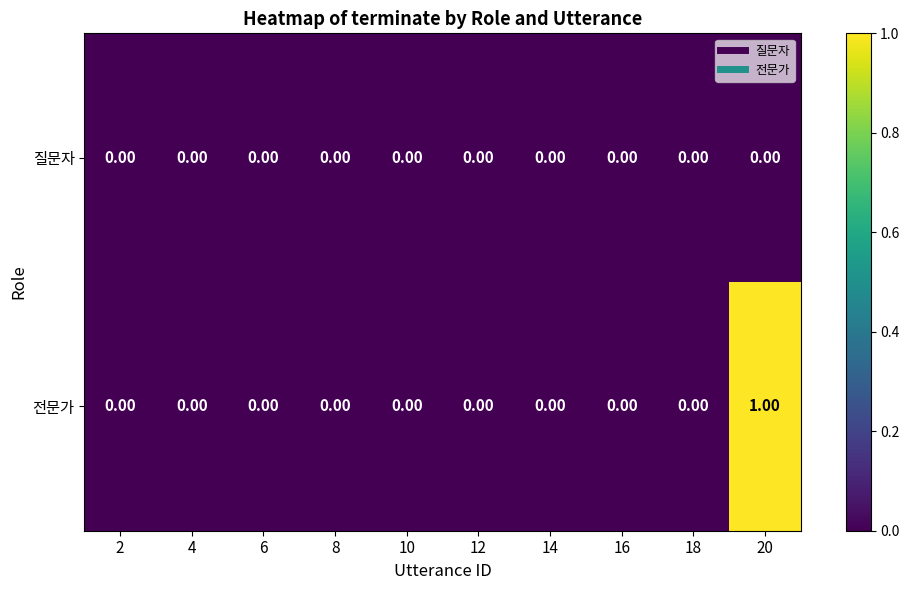

Which series has the widest spread of values?

전문가